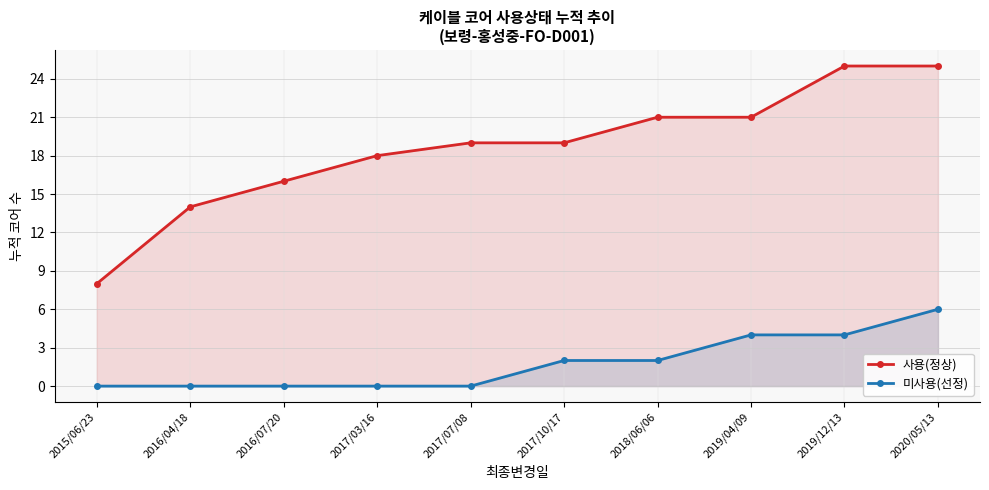

List the series in order of their overall mean, highest first.

사용(정상), 미사용(선정)